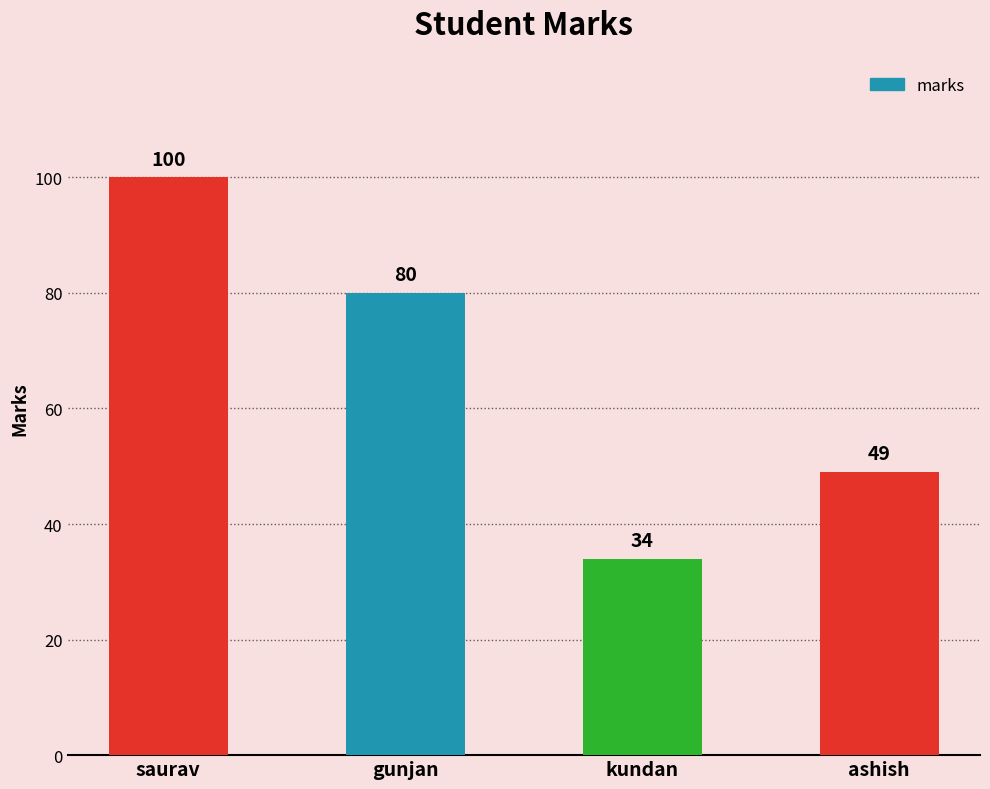

The value at ashish is 49. True or false?

True